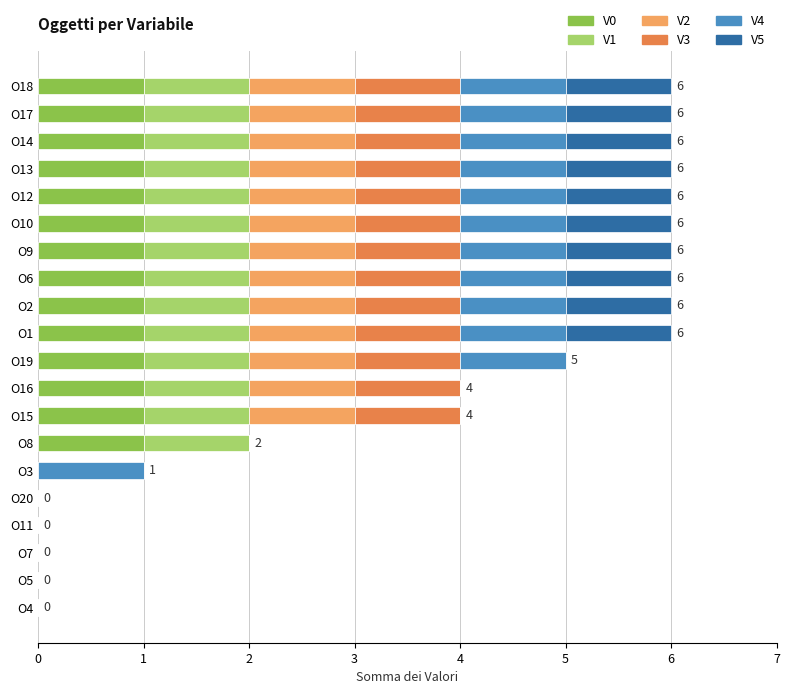

The value of V0 at O6 is 0. True or false?

False